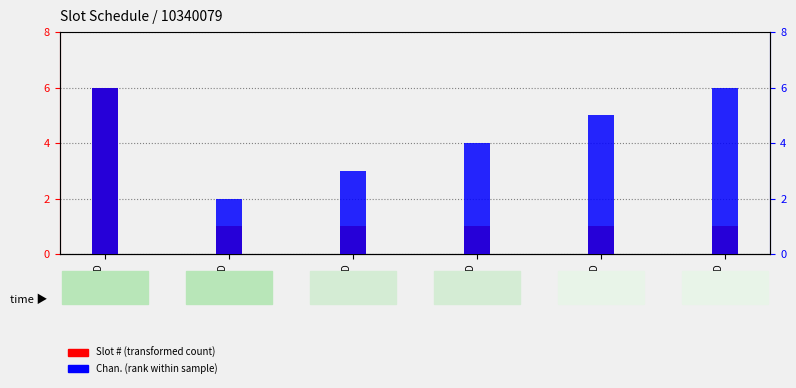

What is the approximate value of Slot  # at Resp. ID
101?

6